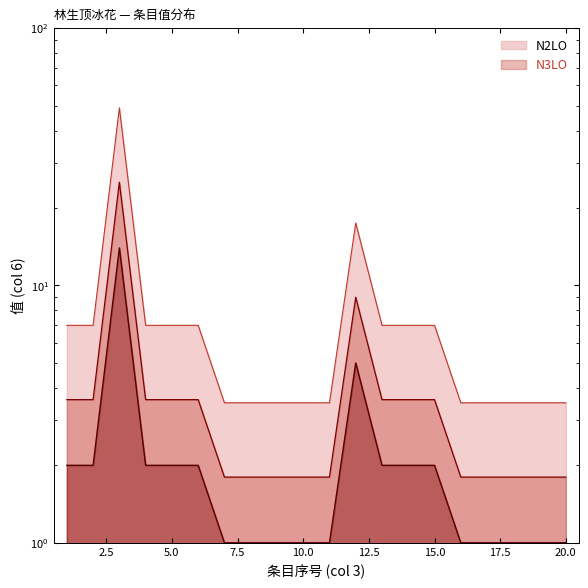

Reading right to left, transcribe all the data shown in this chart.

3.5	3.5	3.5	3.5	3.5	7.0	7.0	7.0	17.5	3.5	3.5	3.5	3.5	3.5	7.0	7.0	7.0	49.0	7.0	7.0